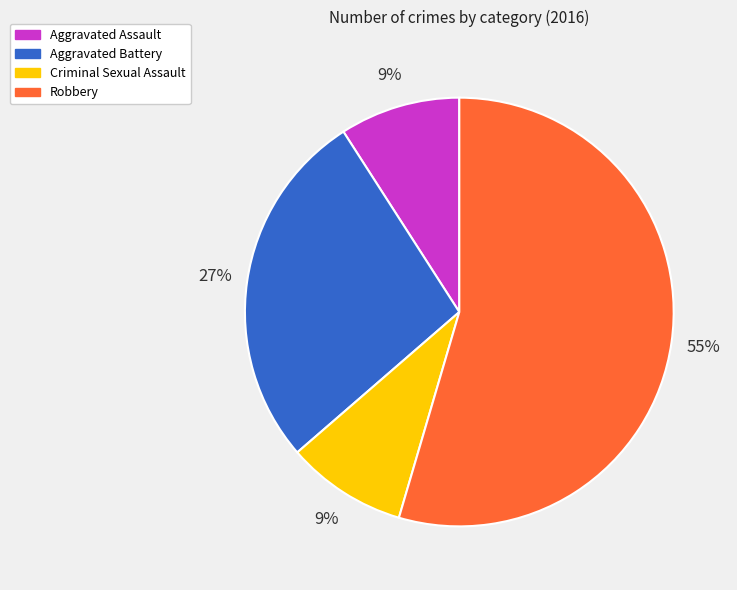

To the nearest percent, what is the difference between the Criminal Sexual Assault and Aggravated Battery slice percentages?

18%